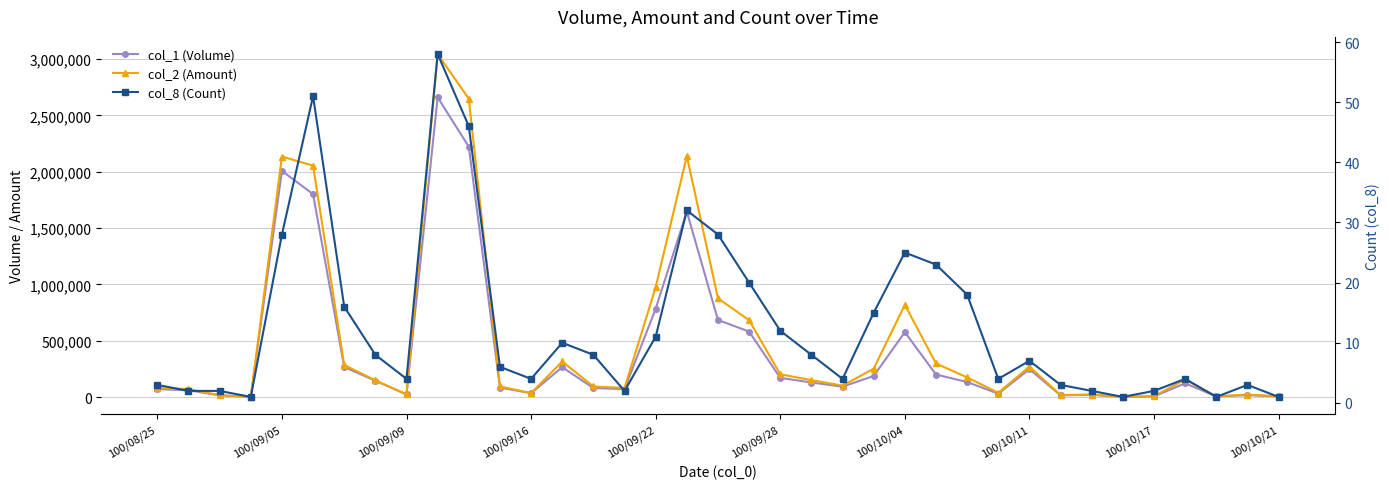

Reading right to left, transcribe all the data shown in this chart.

col_1 (Volume): 5000	17000	5000	122000	6000	1000	19000	15000	247000	30000	133000	200000	576000	187000	92000	129000	170000	581000	684000	1646000	784000	70000	80000	265000	34000	84000	2222000	2660000	23000	145000	266000	1801000	2007000	2000	15000	60000	70000
col_2 (Amount): 6550	22070	6300	155560	7010	1230	22330	17900	269880	37190	174290	297770	818230	252130	101160	149930	202200	681700	876610	2139360	974650	80300	93550	315500	34640	93740	2647560	3044680	23190	148550	283720	2053000	2134880	1740	16200	70300	80300
col_8 (Count): 1	3	1	4	2	1	2	3	7	4	18	23	25	15	4	8	12	20	28	32	11	2	8	10	4	6	46	58	4	8	16	51	28	1	2	2	3